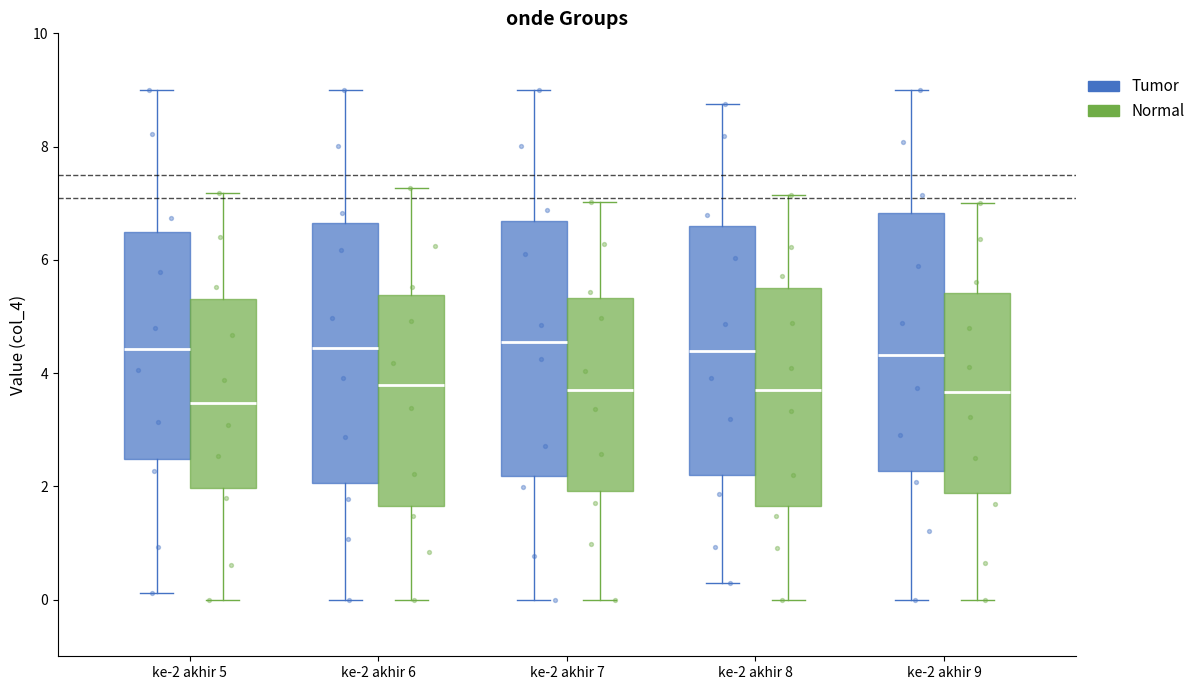

Reading left to right, transcribe this box plot: for each box, give where its median line is, the range the box spans, and where its two whiskers end, as read against the y-axis. The values are not printed on the chart, so give them approximately, as read against the axis.

ke-2 akhir 5 (Tumor): median 4.4, box 2.4 to 6.4, whiskers 0.2 to 9.0
ke-2 akhir 5 (Normal): median 3.4, box 2.0 to 5.4, whiskers 0.0 to 7.2
ke-2 akhir 6 (Tumor): median 4.4, box 2.0 to 6.6, whiskers 0.0 to 9.0
ke-2 akhir 6 (Normal): median 3.8, box 1.6 to 5.4, whiskers 0.0 to 7.2
ke-2 akhir 7 (Tumor): median 4.6, box 2.2 to 6.6, whiskers 0.0 to 9.0
ke-2 akhir 7 (Normal): median 3.6, box 2.0 to 5.4, whiskers 0.0 to 7.0
ke-2 akhir 8 (Tumor): median 4.4, box 2.2 to 6.6, whiskers 0.2 to 8.8
ke-2 akhir 8 (Normal): median 3.8, box 1.6 to 5.6, whiskers 0.0 to 7.2
ke-2 akhir 9 (Tumor): median 4.4, box 2.2 to 6.8, whiskers 0.0 to 9.0
ke-2 akhir 9 (Normal): median 3.6, box 1.8 to 5.4, whiskers 0.0 to 7.0